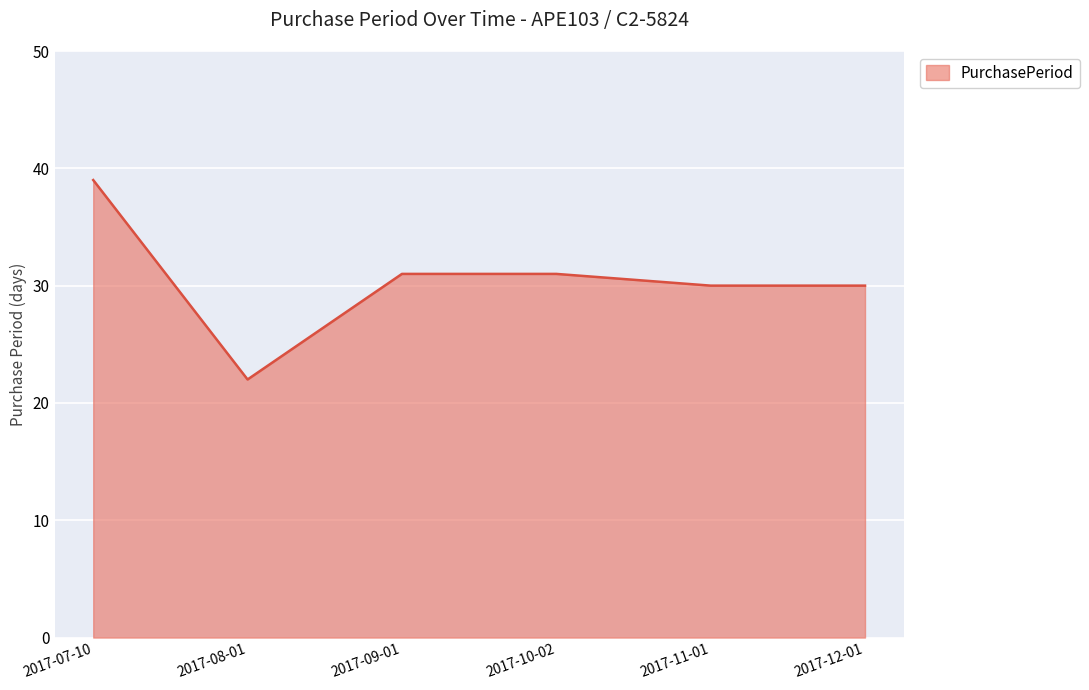

Reading left to right, list all the values displayed in this chart.

39	22	31	31	30	30